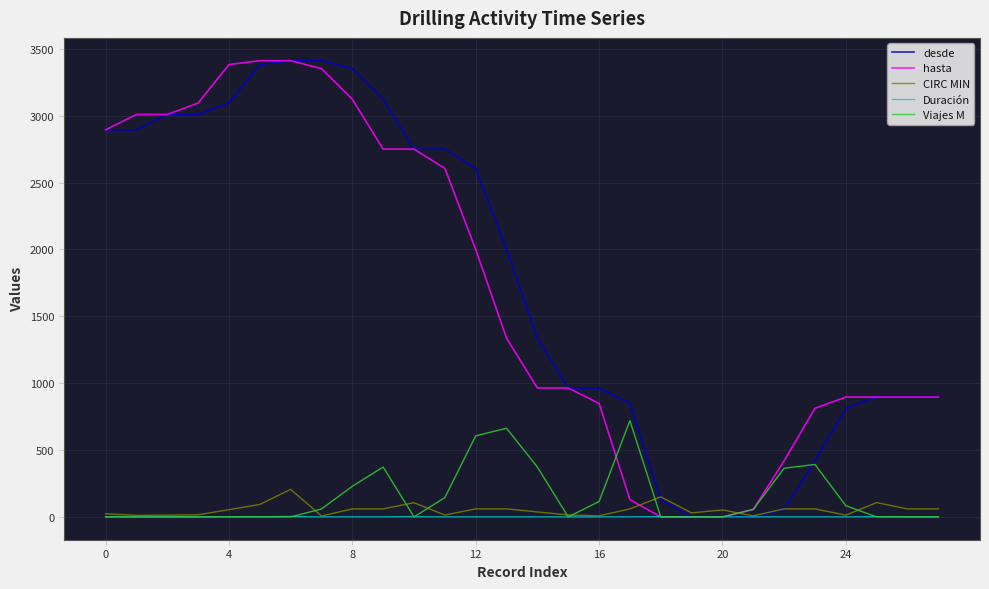

What are all the series names shown in the legend?

desde, hasta, CIRC MIN, Duración, Viajes M